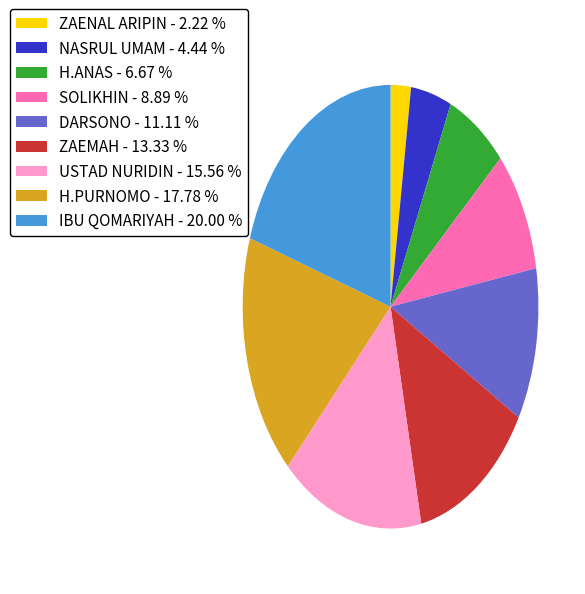

Is the sum of USTAD NURIDIN - 15.56 % and H.ANAS - 6.67 % greater than half?

No